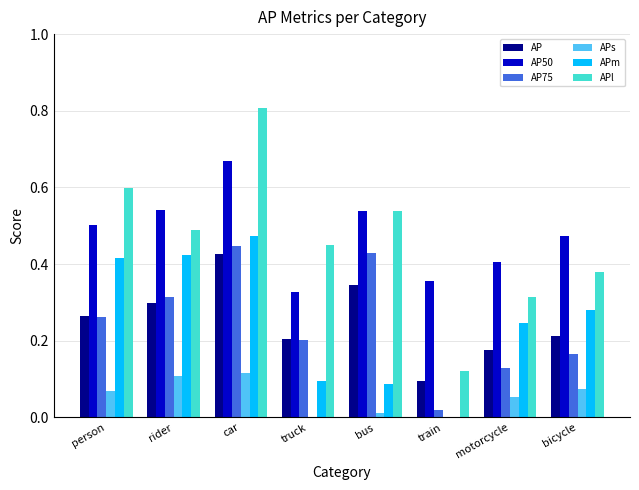

The value of APl at bicycle is 0.4. True or false?

True